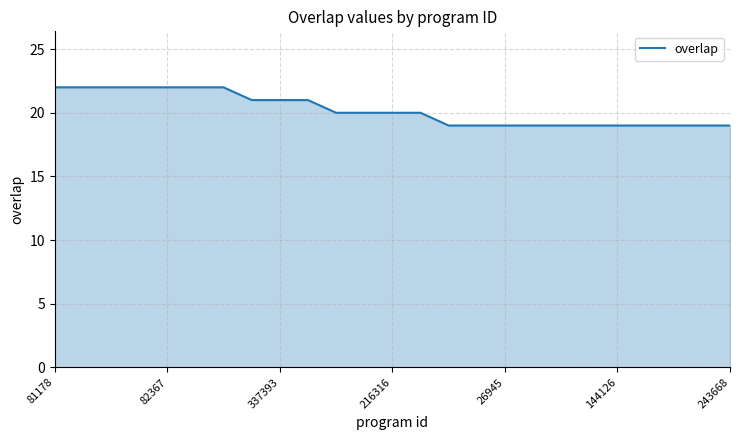

What is the maximum value shown in the chart?

22